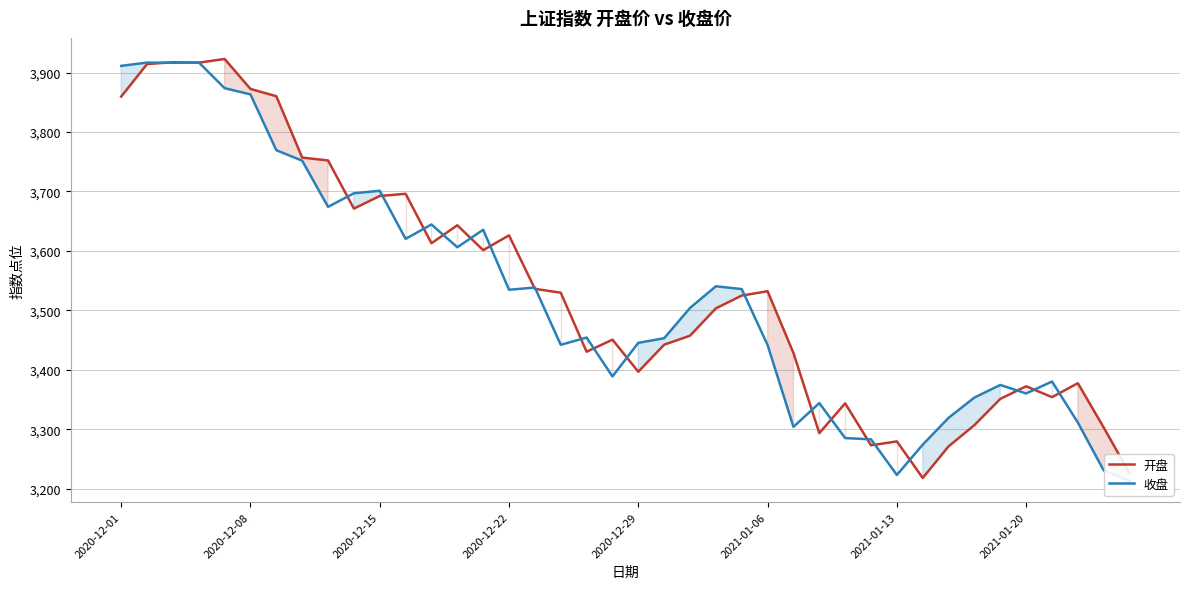

Reading right to left, extract all data points from this chart.

开盘: 3225.8	3302.8	3377.4	3353.9	3372.2	3351.0	3306.9	3271.2	3217.9	3279.5	3273.0	3343.5	3293.4	3428.3	3532.2	3524.8	3503.3	3457.3	3442.2	3396.7	3450.6	3430.4	3529.7	3536.2	3626.1	3601.3	3643.2	3612.9	3696.1	3692.4	3671.2	3752.2	3757.0	3860.3	3872.5	3922.9	3916.7	3917.4	3914.4	3859.7
收盘: 3212.9	3230.6	3311.2	3380.3	3360.2	3374.5	3353.3	3319.2	3274.0	3223.0	3282.9	3285.1	3344.0	3304.0	3441.6	3535.8	3540.5	3504.1	3453.1	3445.3	3388.8	3454.2	3442.0	3538.3	3534.6	3635.6	3606.1	3644.5	3620.3	3701.2	3697.0	3674.1	3751.8	3769.4	3863.4	3873.8	3917.2	3916.5	3916.9	3911.3